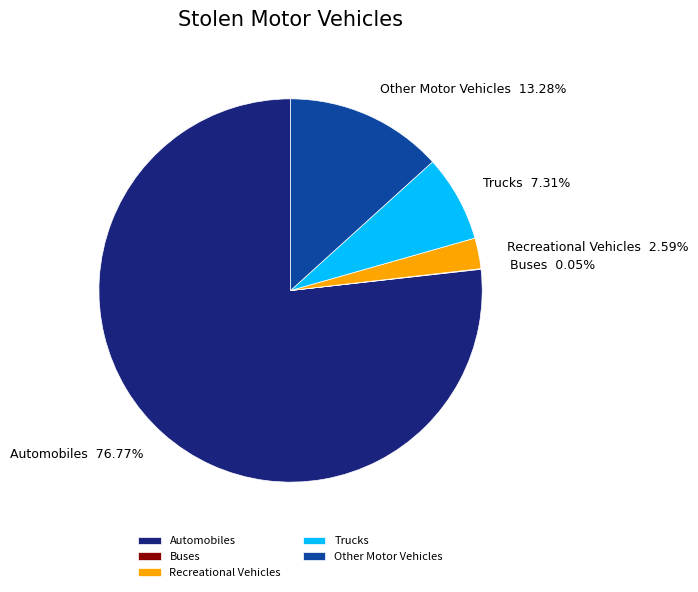

Which slice is the largest?

Automobiles